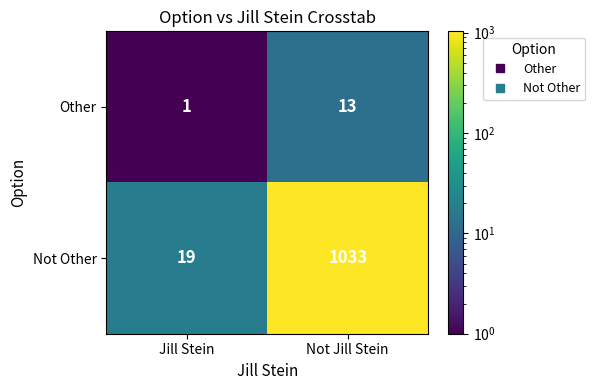

What is the sum of all Not Other values?

1052